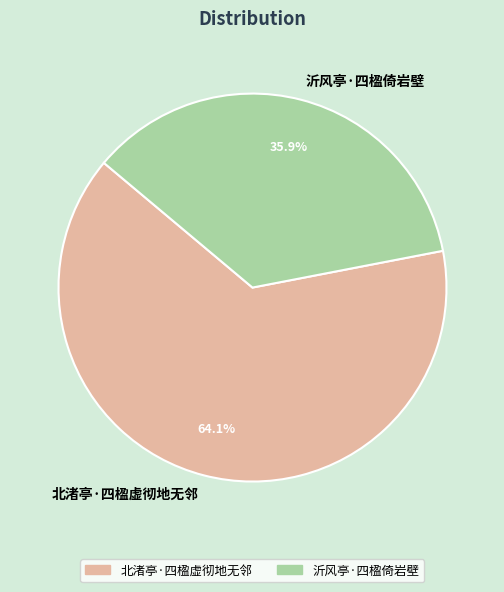

Does 北渚亭·四楹虚彻地无邻 account for over 50% of the chart?

Yes